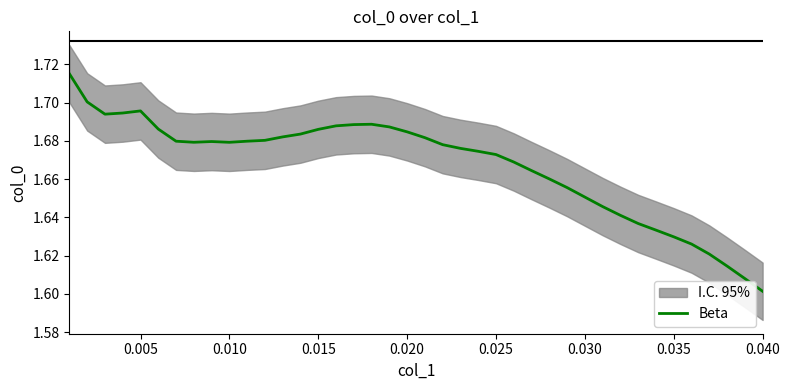

At which label is Beta closest to 1?

0.040